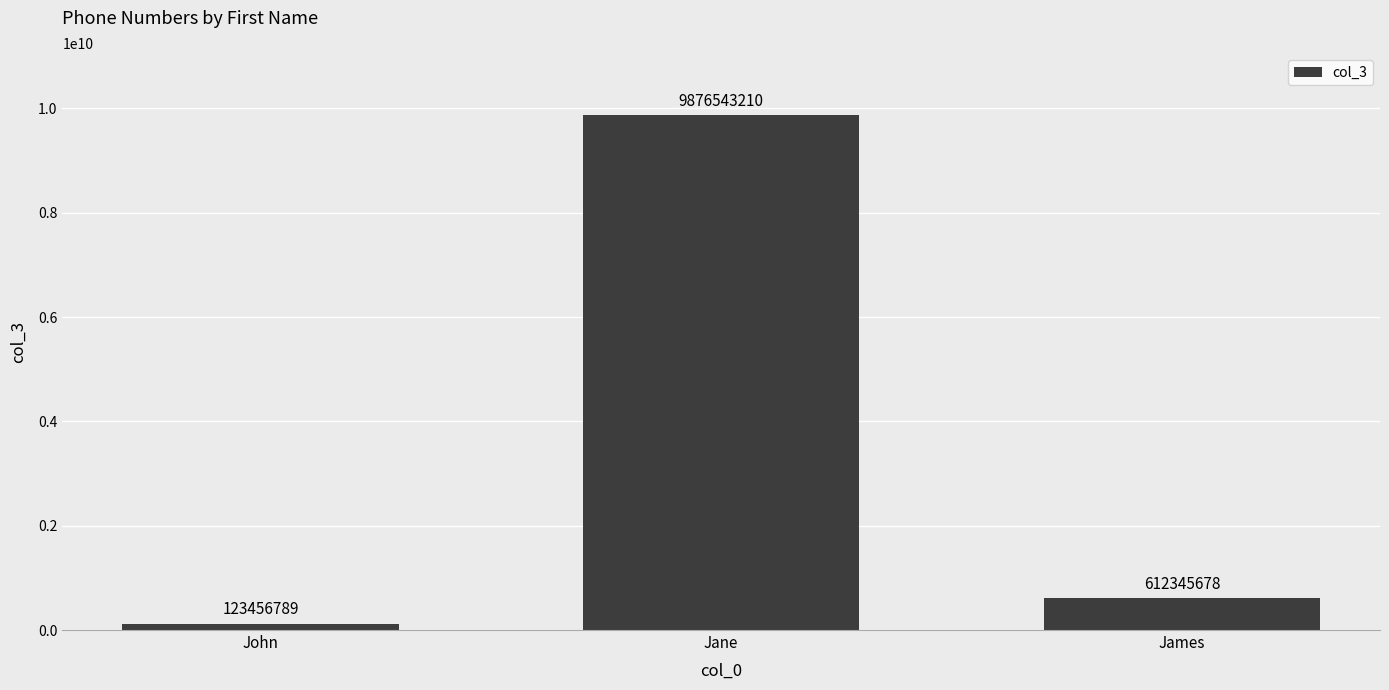

Are the bars horizontal?

No